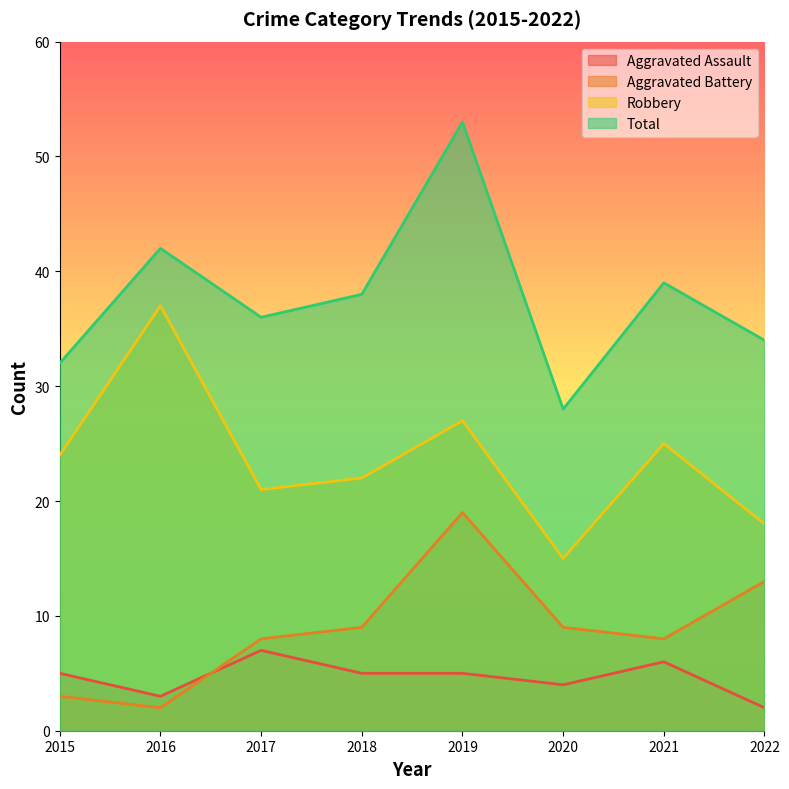

How many lines are shown in the chart?

4